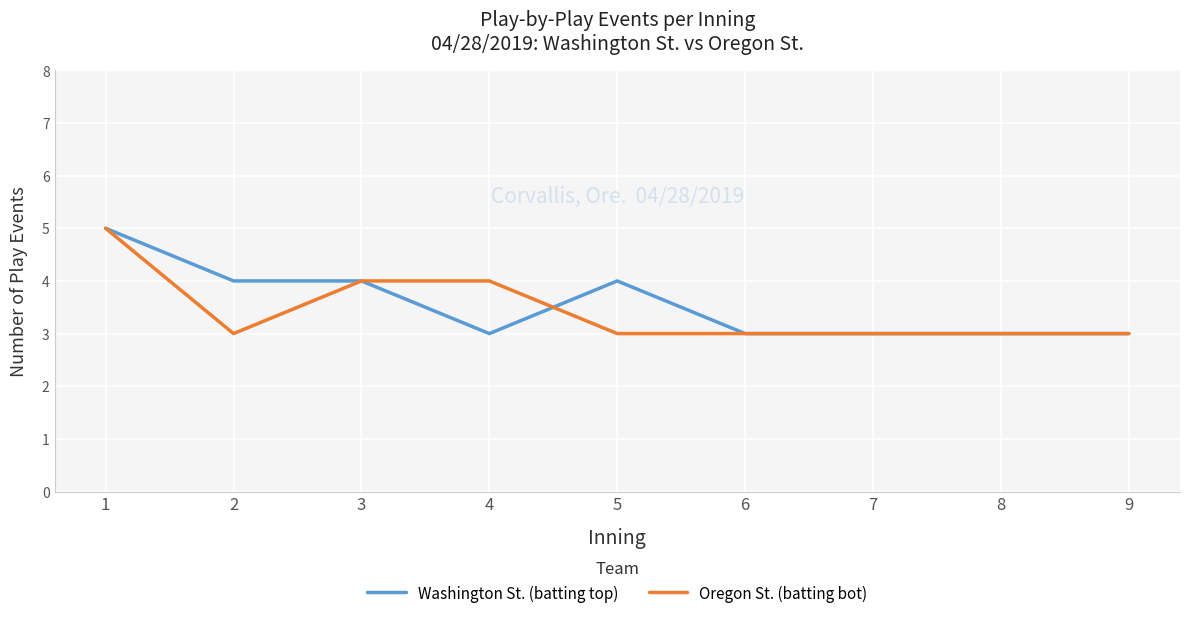

What is the average value of the Oregon St. (batting bot) series?

3